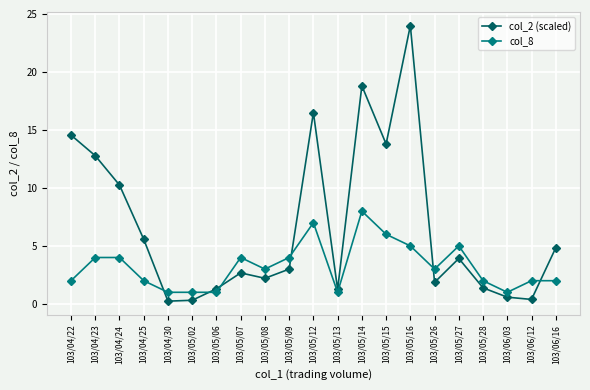

How many series are shown in this chart?

2